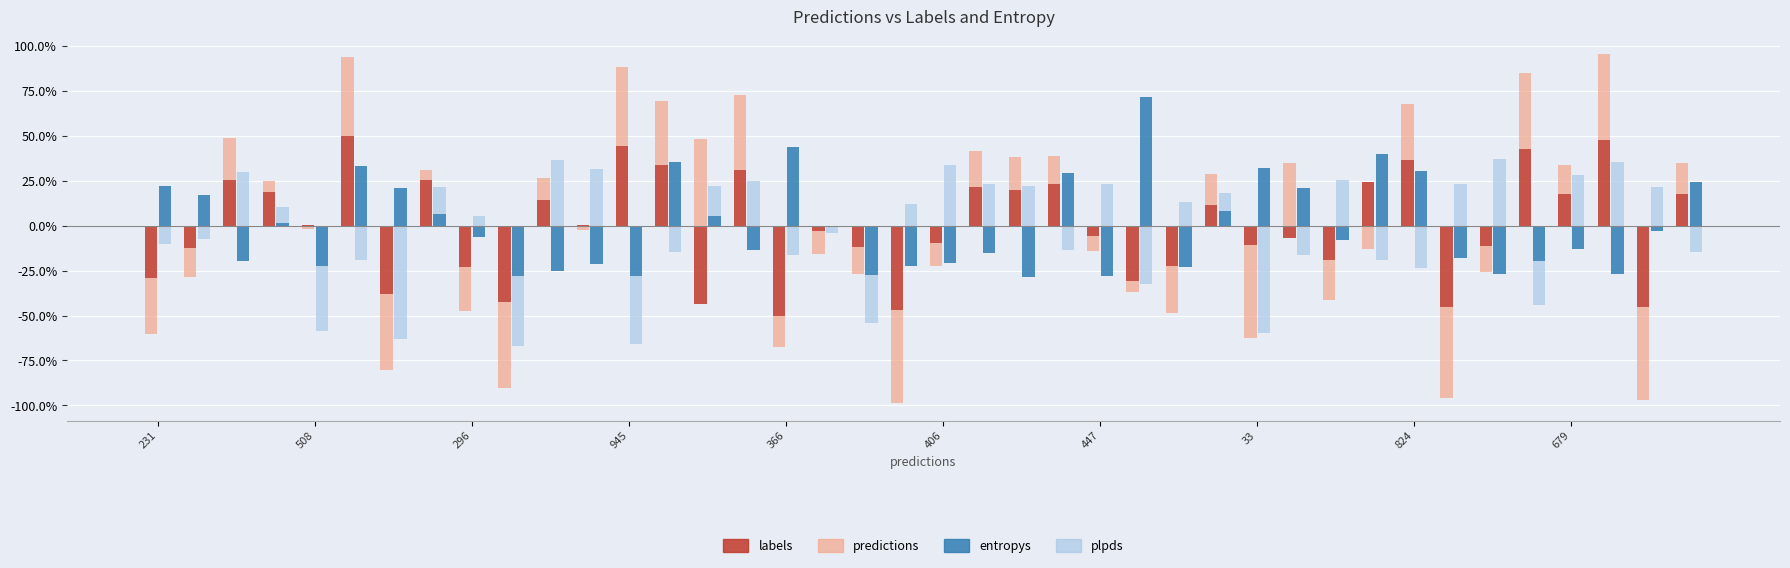

How many bars are there in each group?

4